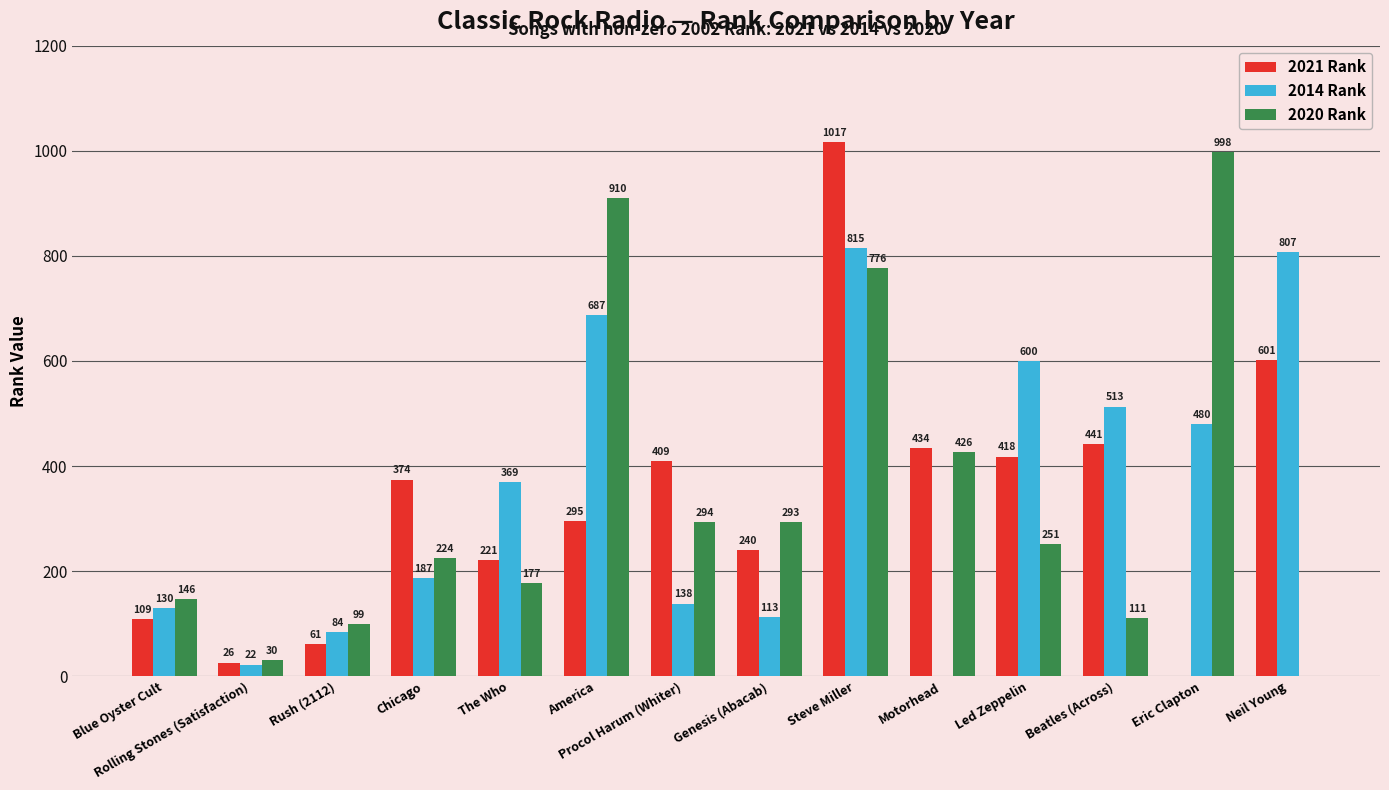

How many groups of bars are there?

14